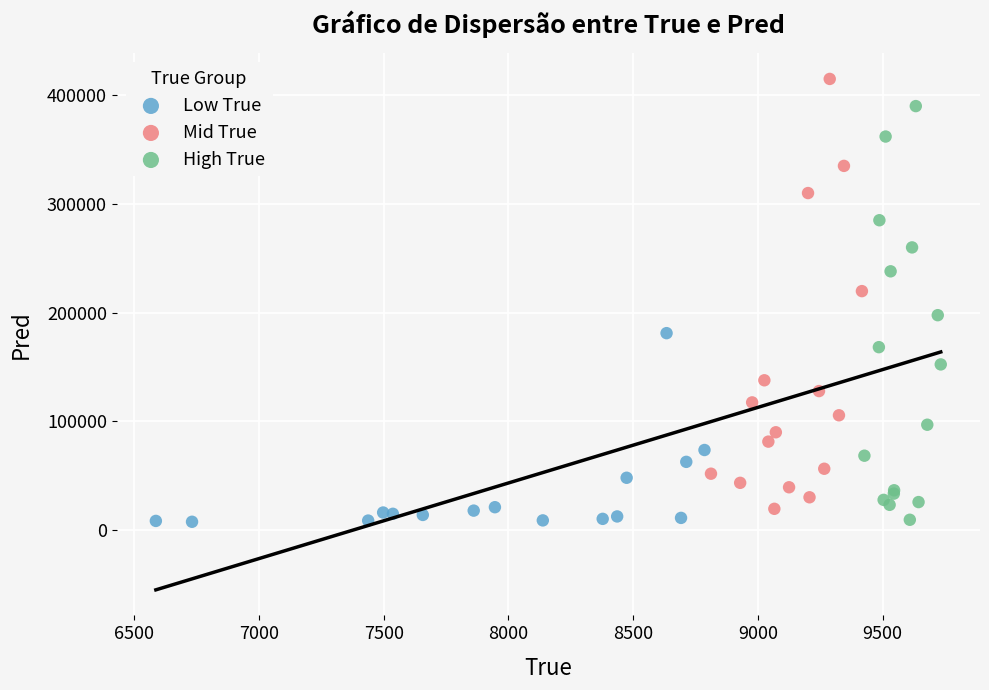

Which series has the widest spread of Y values?

Mid True